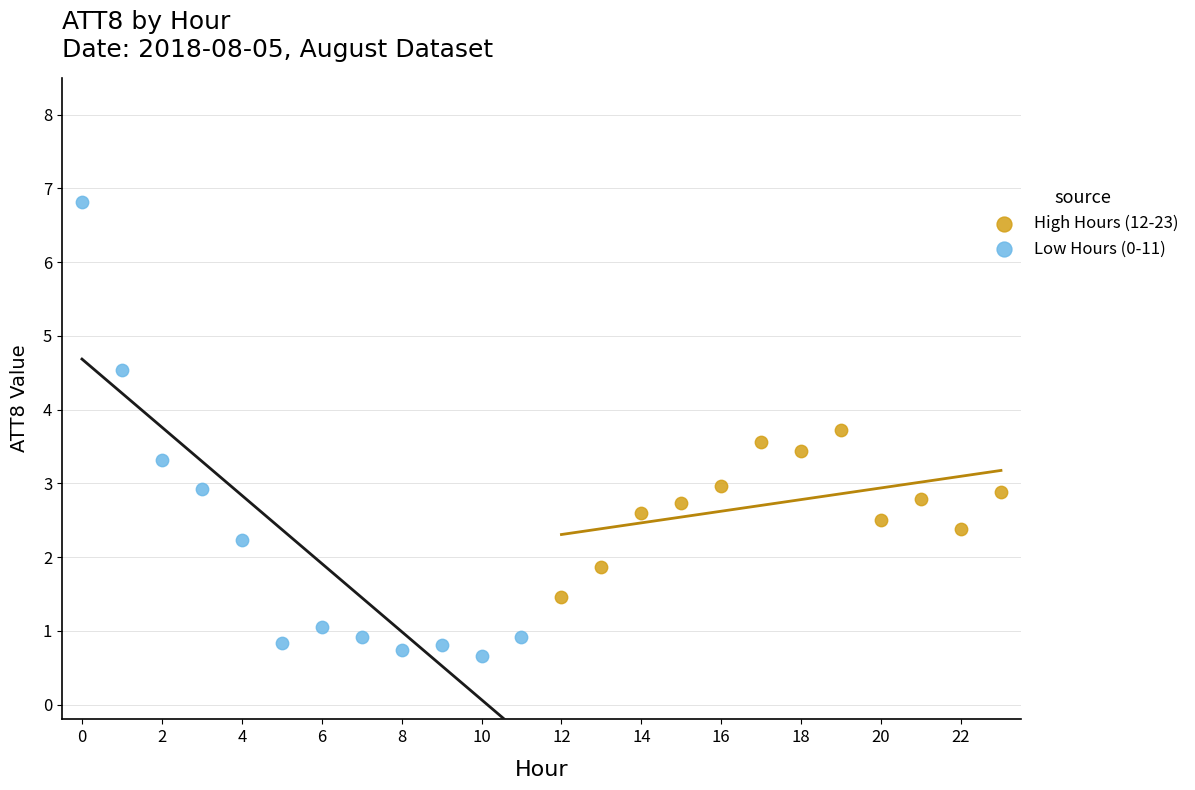

What are all the series names shown in the legend?

High Hours (12-23), Low Hours (0-11)